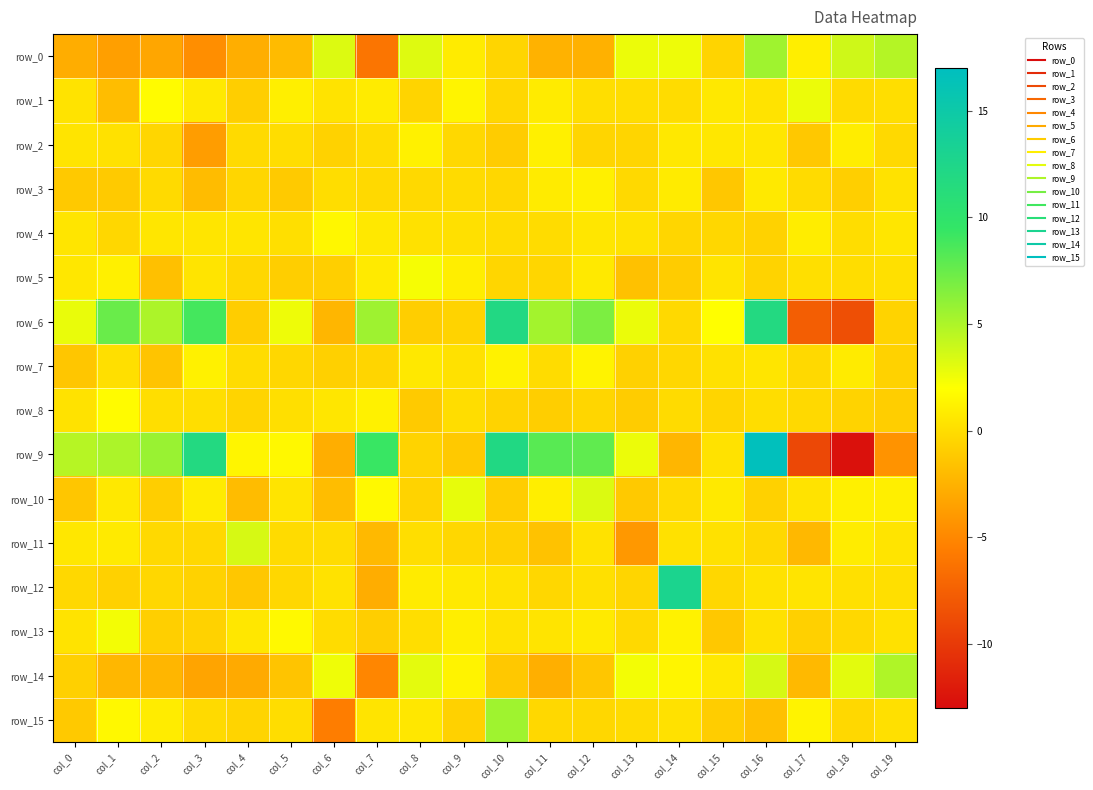

Is the value of row_0 at col_15 greater than the value of row_10 at col_7?

No